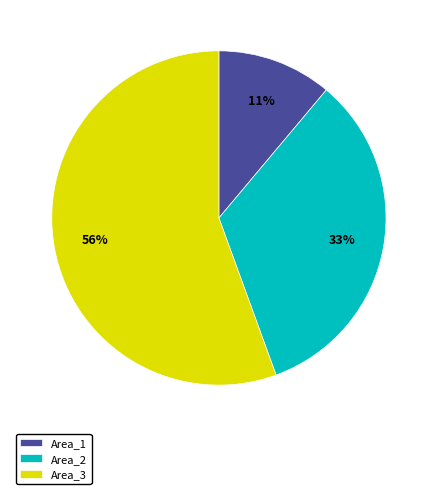

Combined, do Area_3 and Area_1 account for over 50%?

Yes